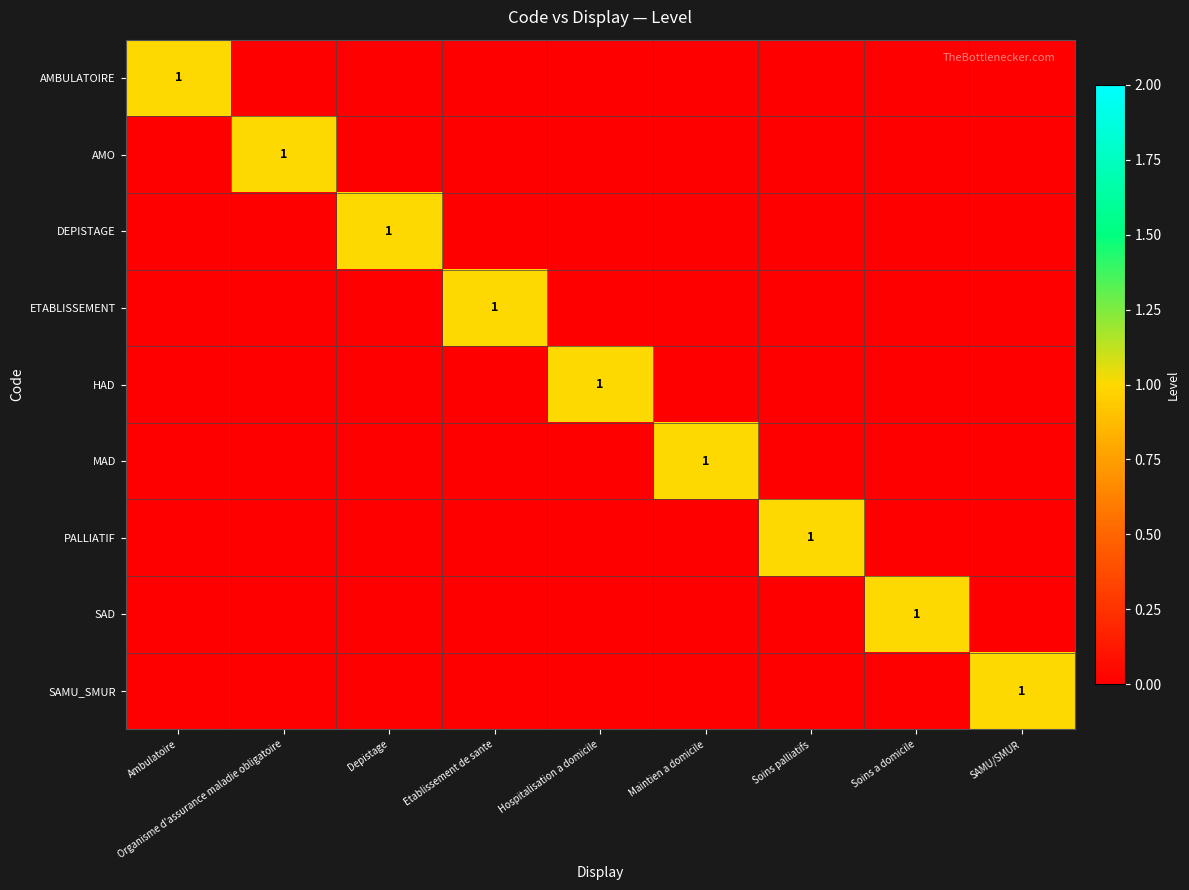

List the labels in order of SAD value, largest first.

Soins a domicile, Ambulatoire, Organisme d'assurance maladie obligatoire, Depistage, Etablissement de sante, Hospitalisation a domicile, Maintien a domicile, Soins palliatifs, SAMU/SMUR